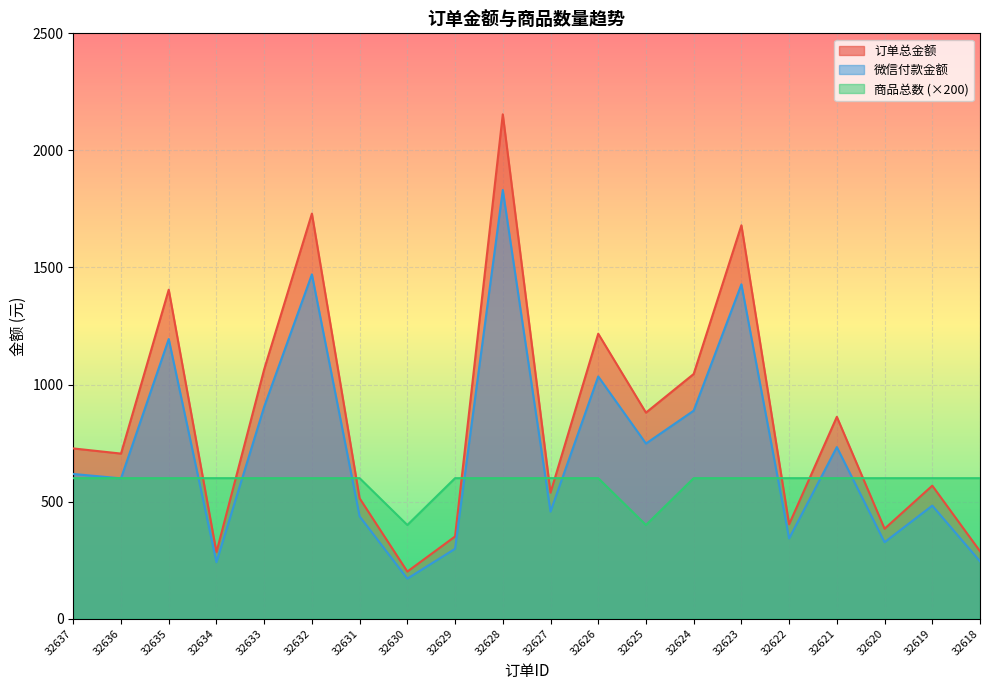

At which label does 商品总数 reach its peak?

32637